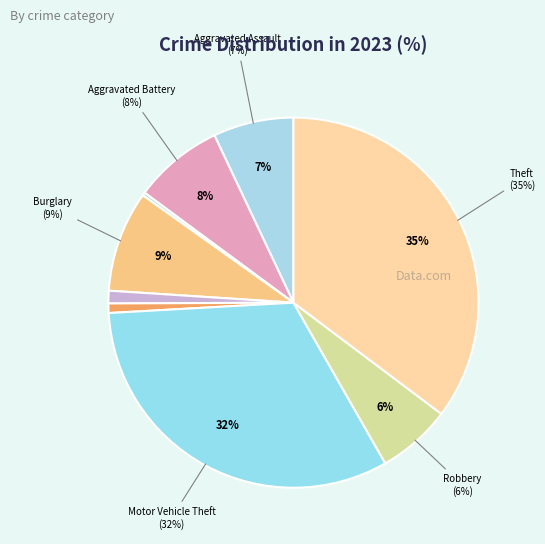

To the nearest percent, what portion does Aggravated Assault represent?

7%